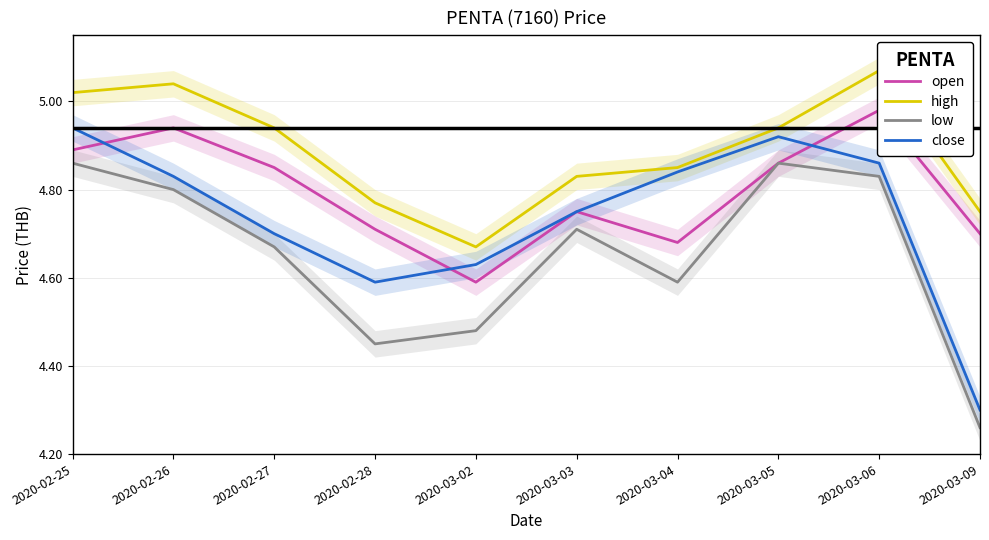

True or false: open has a value of 1.1 at 2020-03-02.

False